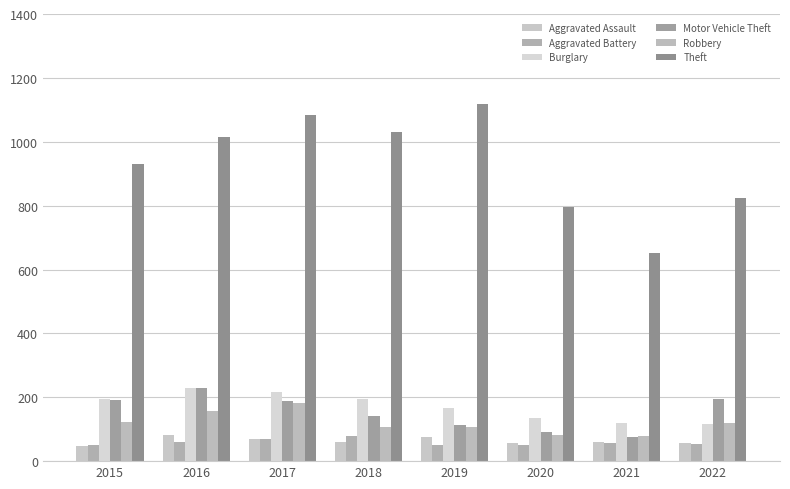

At which label does Motor Vehicle Theft reach its peak?

2016